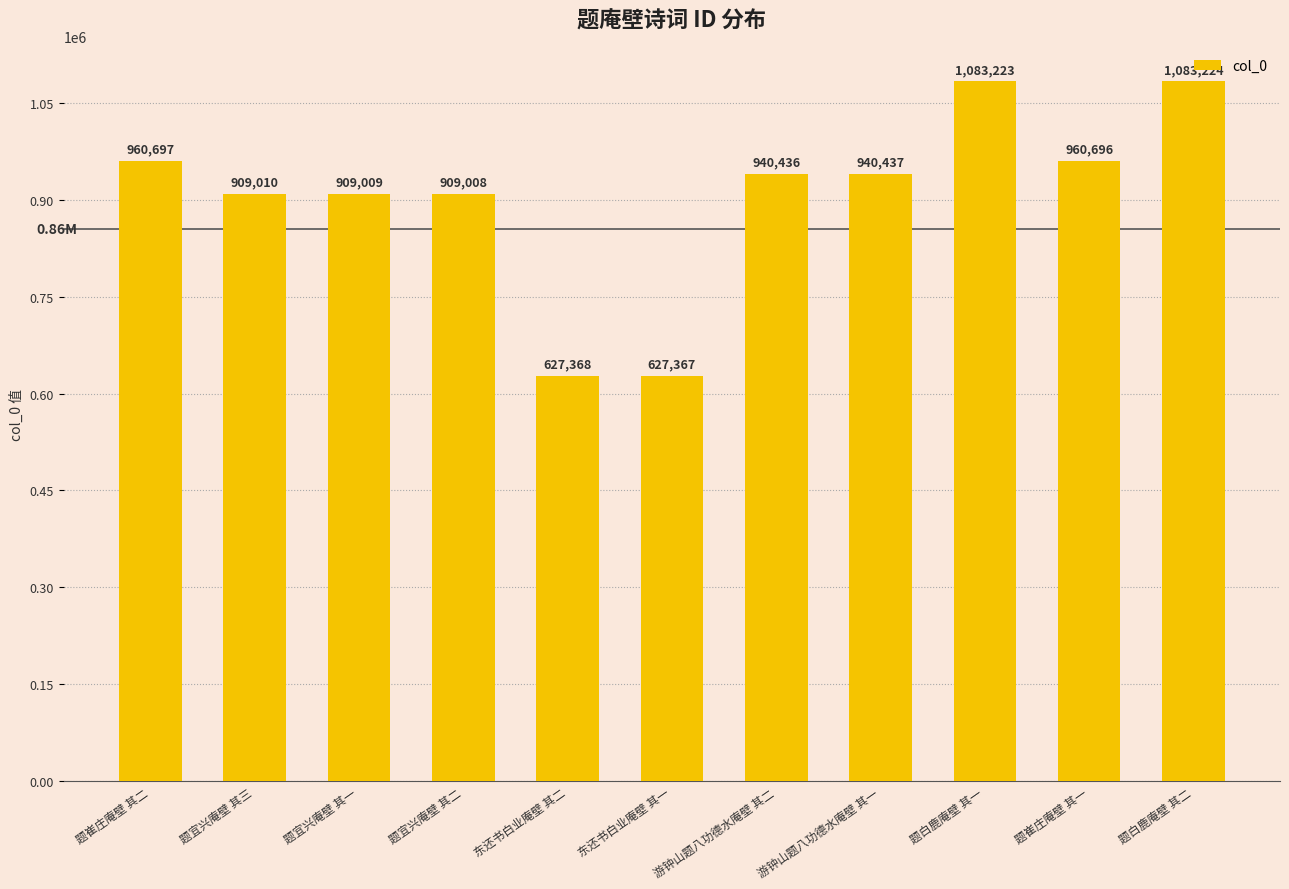

At which category does the chart reach its minimum across all series?

东还书白业庵壁 其一